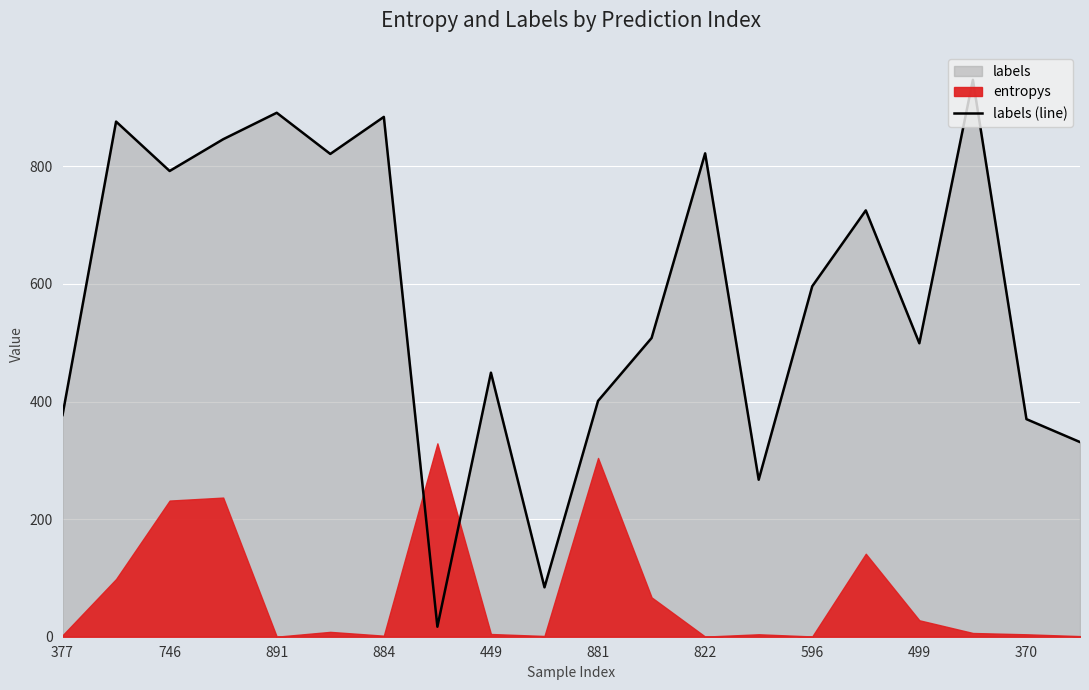

True or false: there are more than 1 points higher than both neighbors.

True